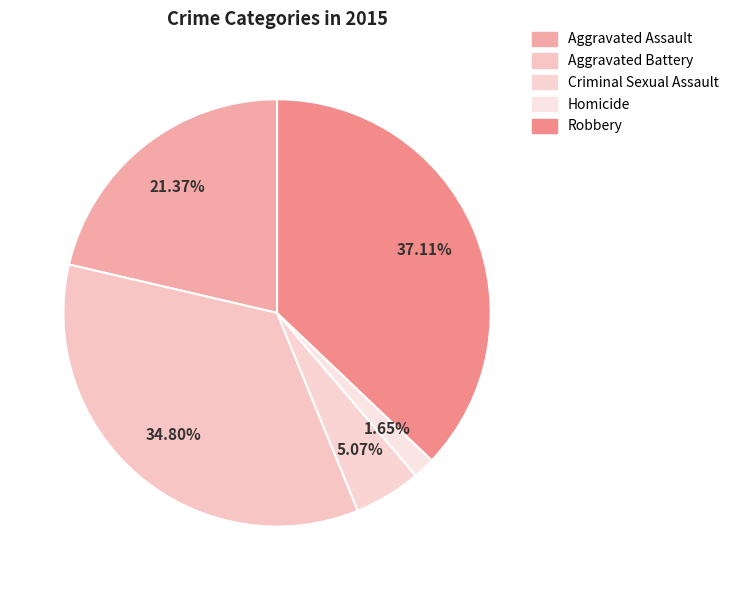

Which slice is the smallest?

Homicide